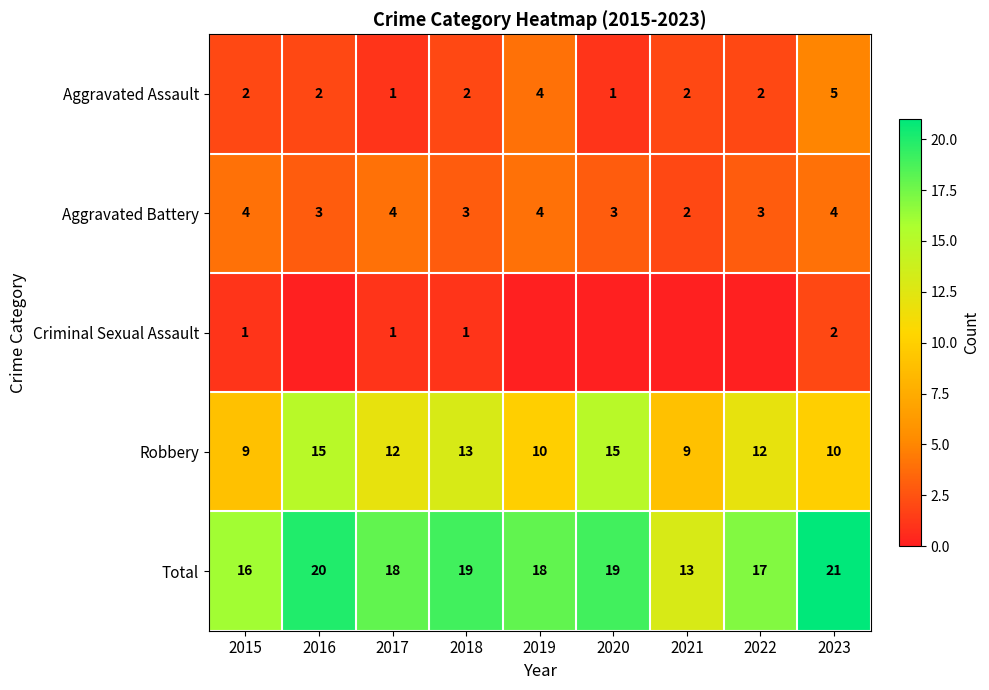

What is the maximum value for Robbery?

15